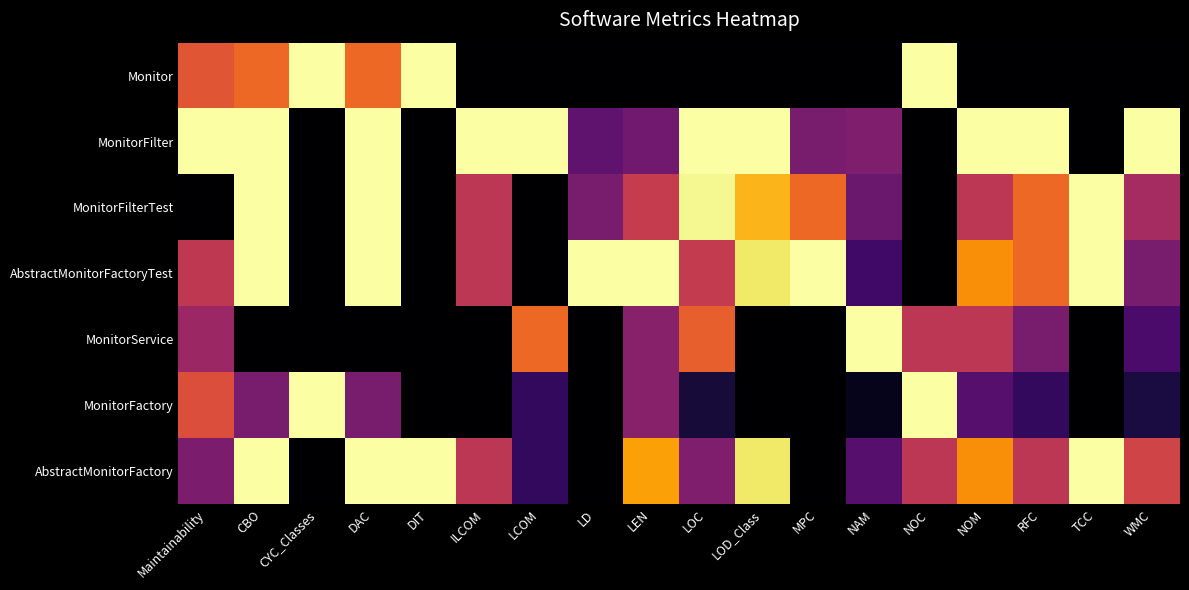

Rank the series at RFC from lowest to highest value.

Monitor, MonitorFactory, MonitorService, AbstractMonitorFactory, MonitorFilterTest, AbstractMonitorFactoryTest, MonitorFilter